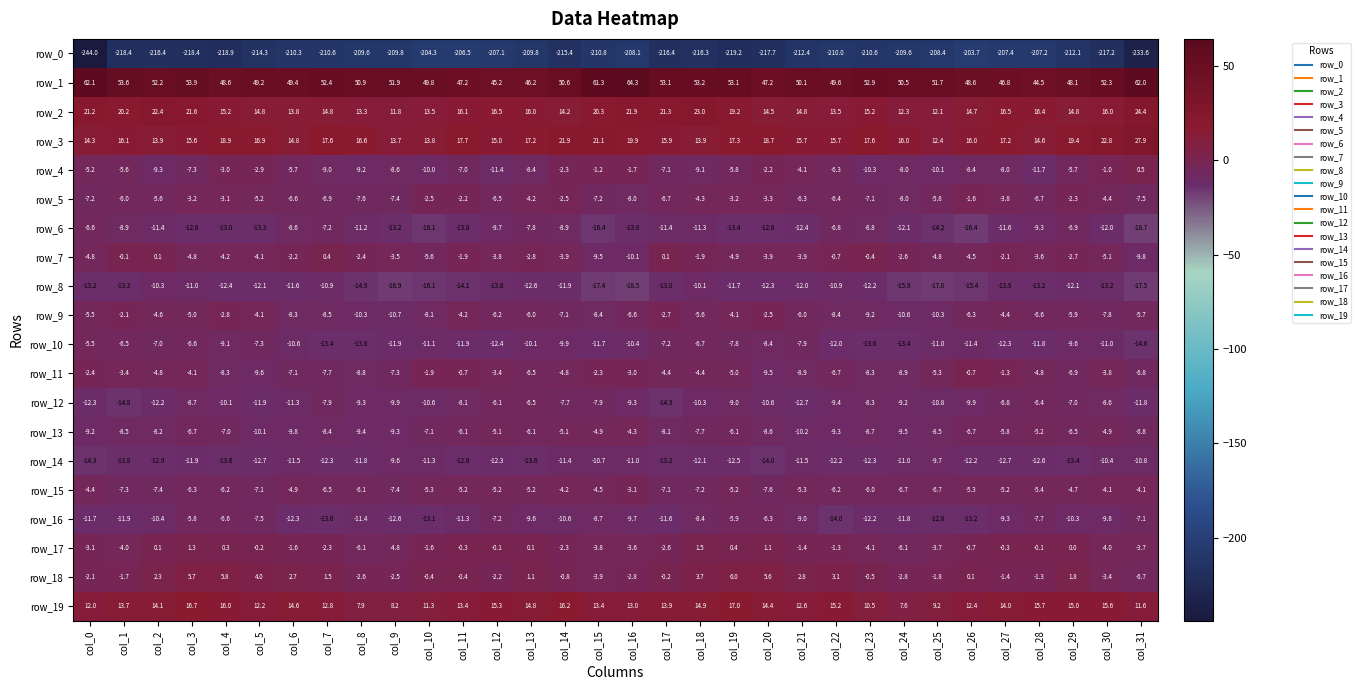

What is the smallest value displayed?

-244.0